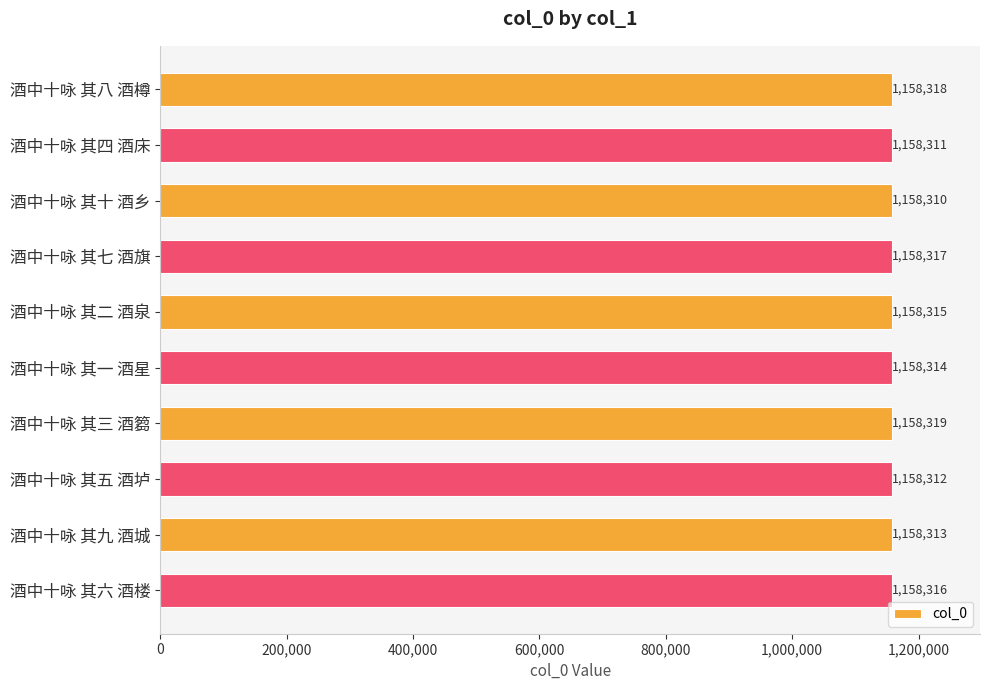

Is it true that the value at 酒中十咏 其二 酒泉 is 453941?

False